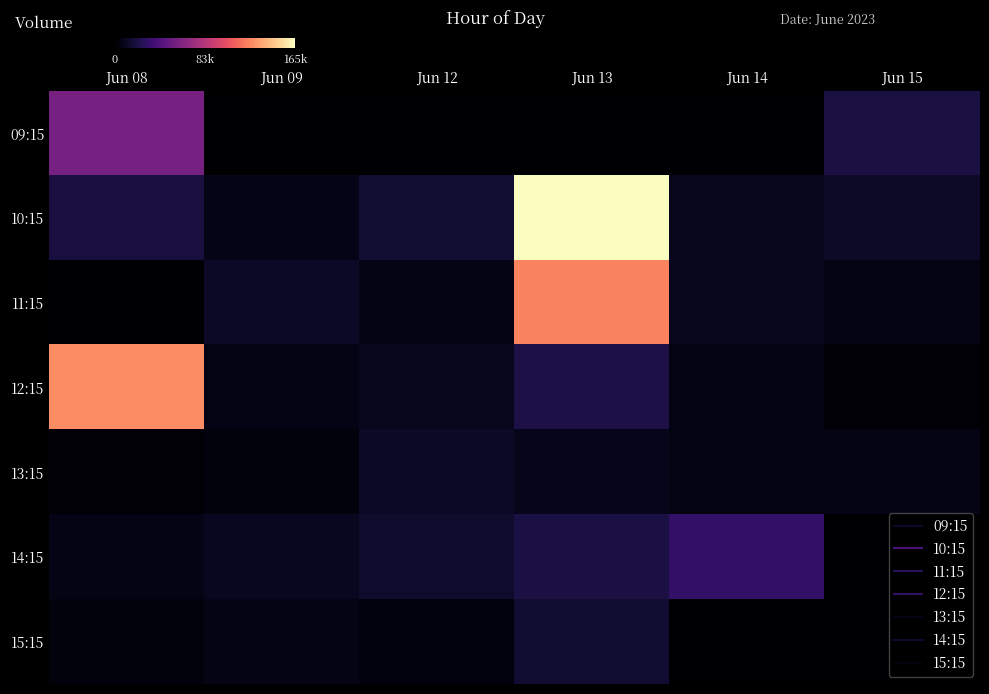

Rank the series at Jun 14 from lowest to highest value.

09:15, 15:15, 13:15, 12:15, 11:15, 10:15, 14:15